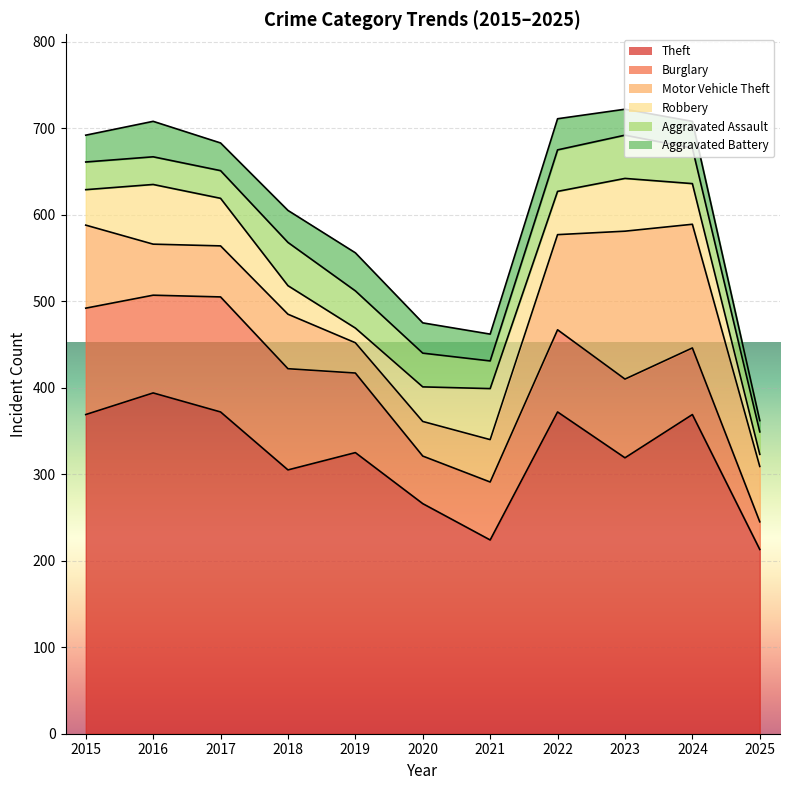

What is the difference between the maximum and minimum values in the Robbery series?

55